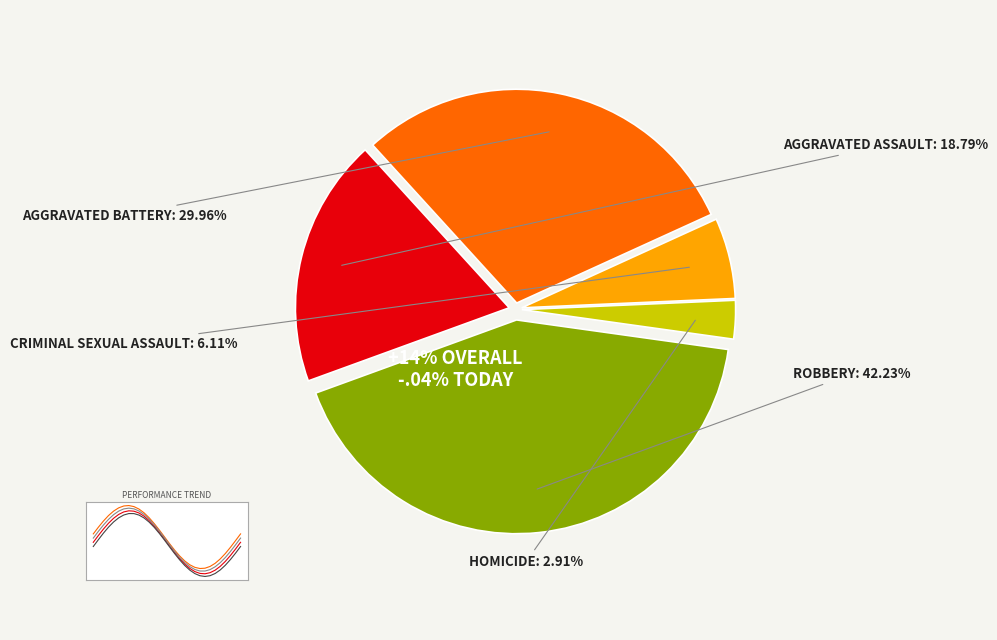

Does Criminal Sexual Assault represent more than half of the total?

No